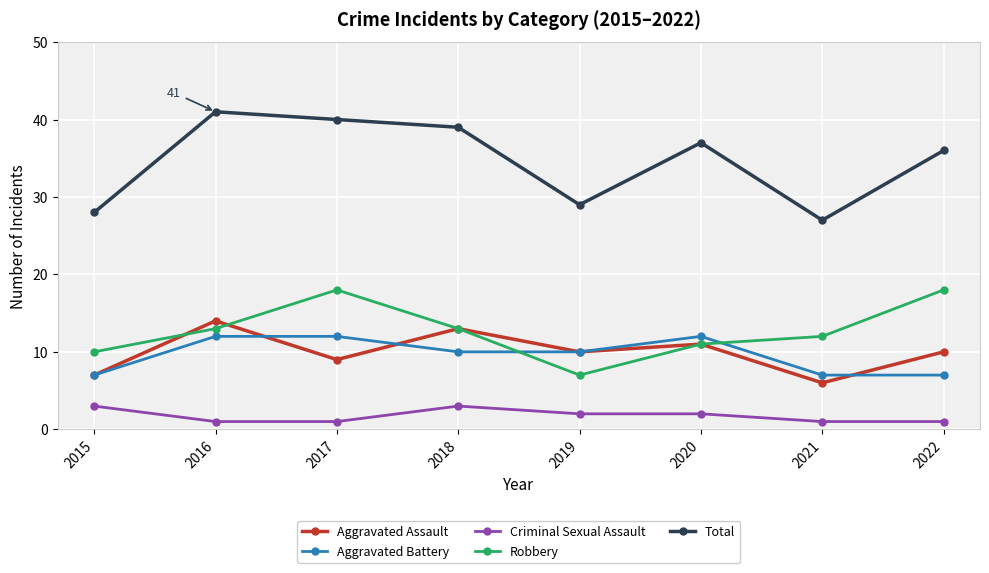

What are all the series names shown in the legend?

Aggravated Assault, Aggravated Battery, Criminal Sexual Assault, Robbery, Total